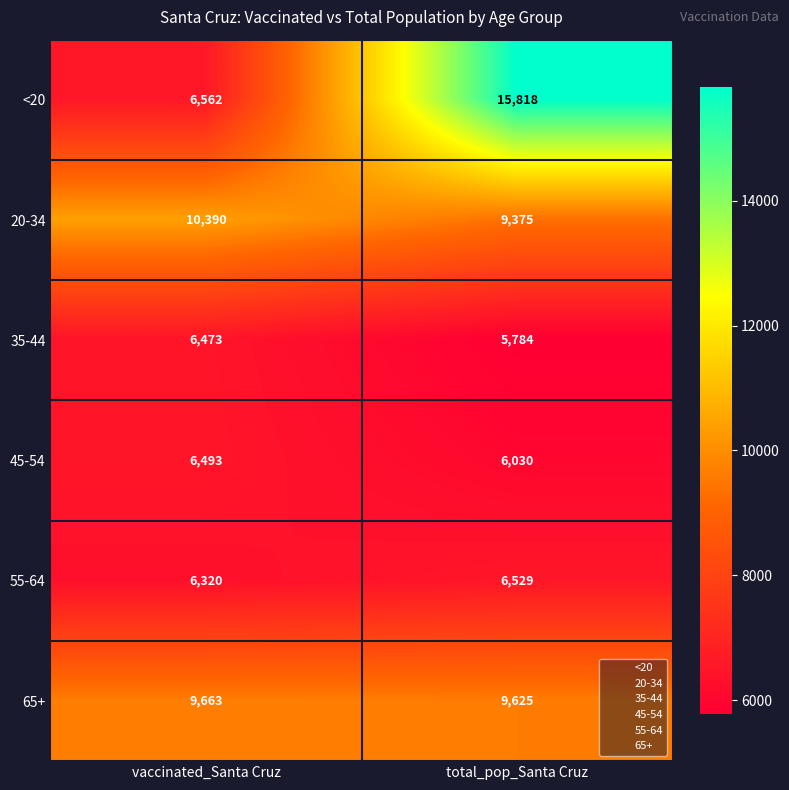

Which series has the largest range (max minus min)?

<20